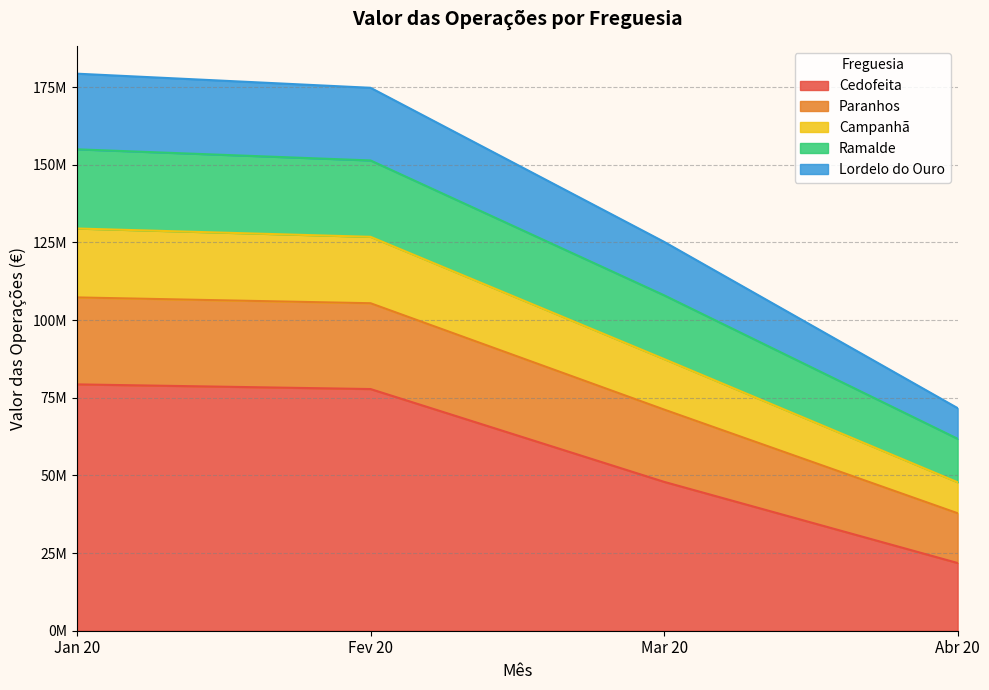

Which category has the highest value in the Campanhã series?

Jan 20